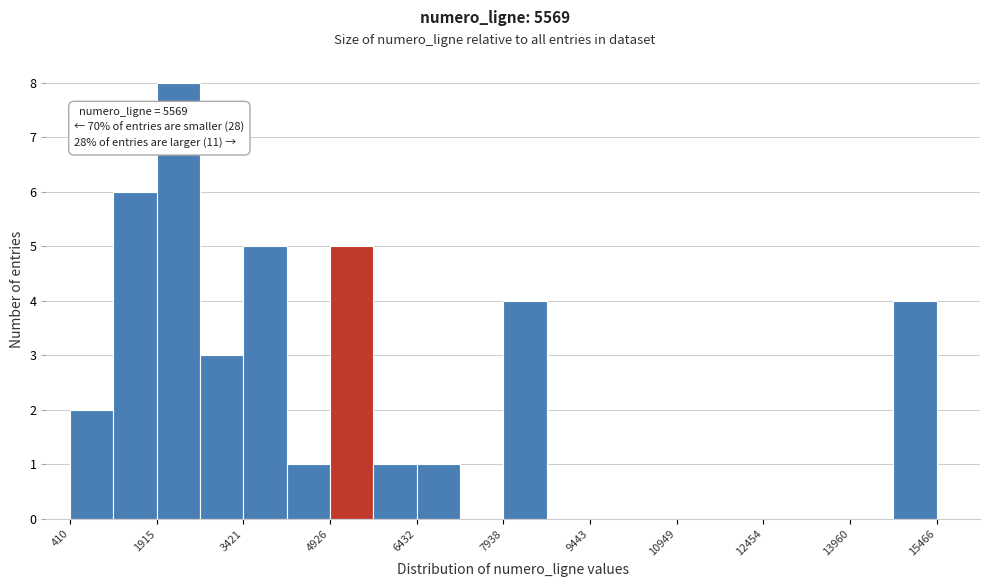

Around what value on the x-axis is the tallest bar? Give the approximate position of its centre, as read against the axis.

2200